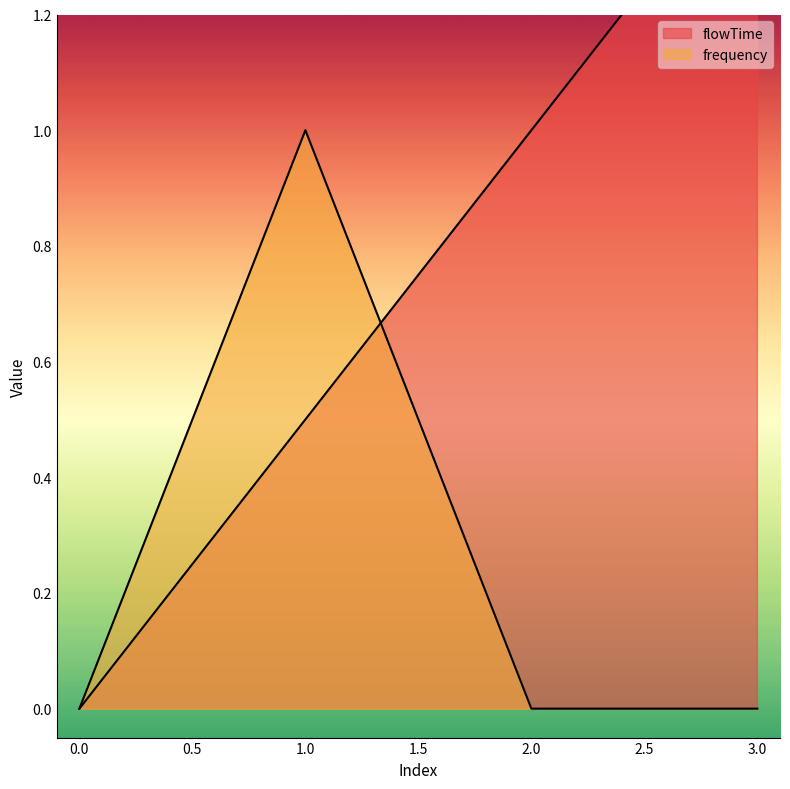

Which series has the largest total across all categories?

flowTime